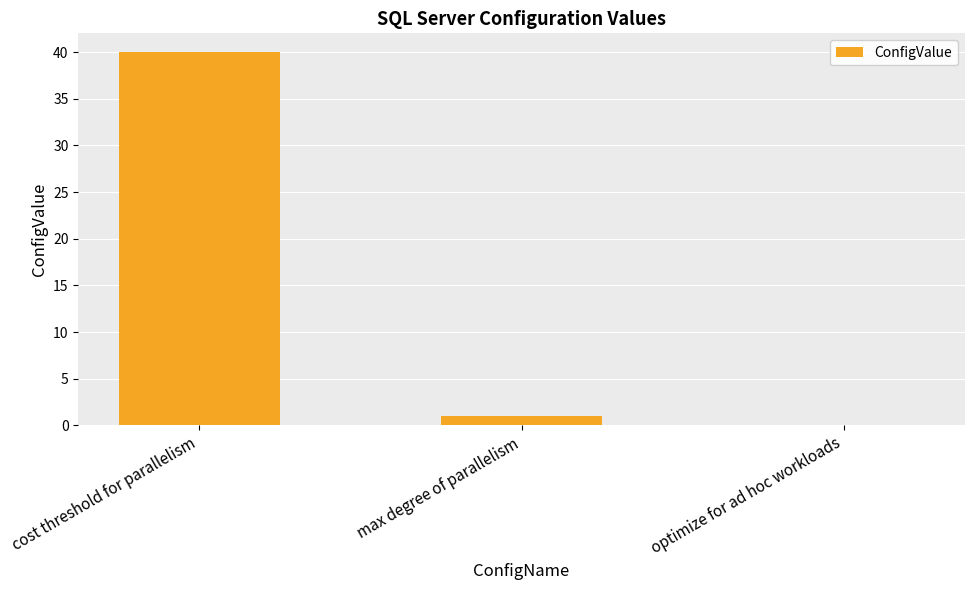

What is the sum of the values at optimize for ad hoc workloads and max degree of parallelism?

1